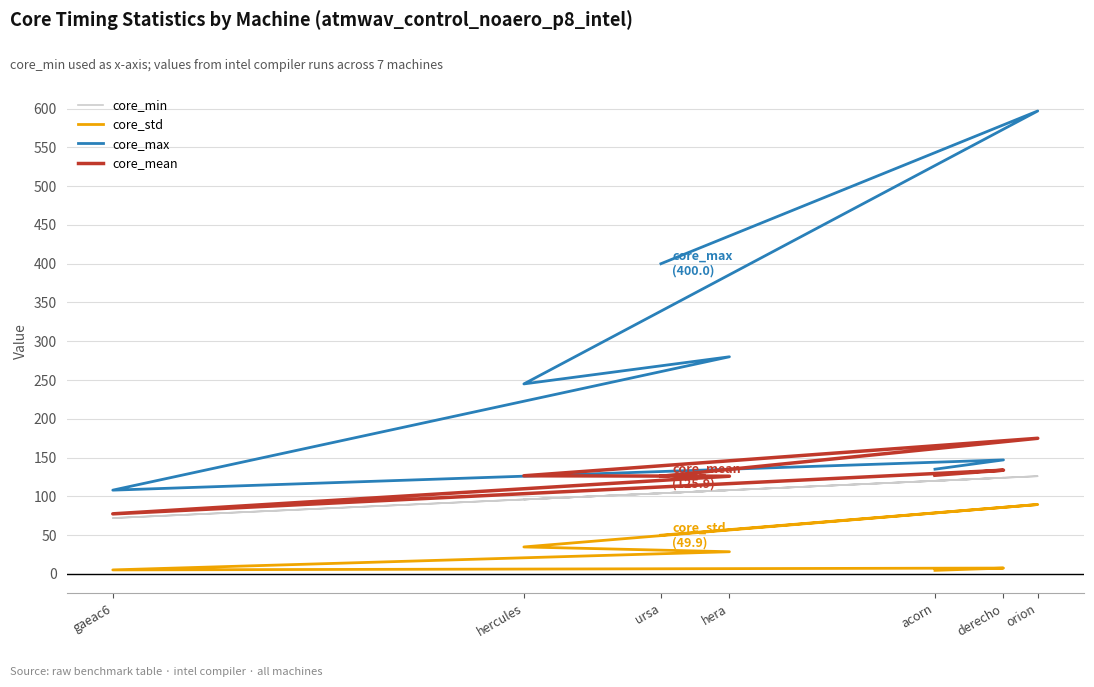

The value of core_std at hercules is 56.7. True or false?

False